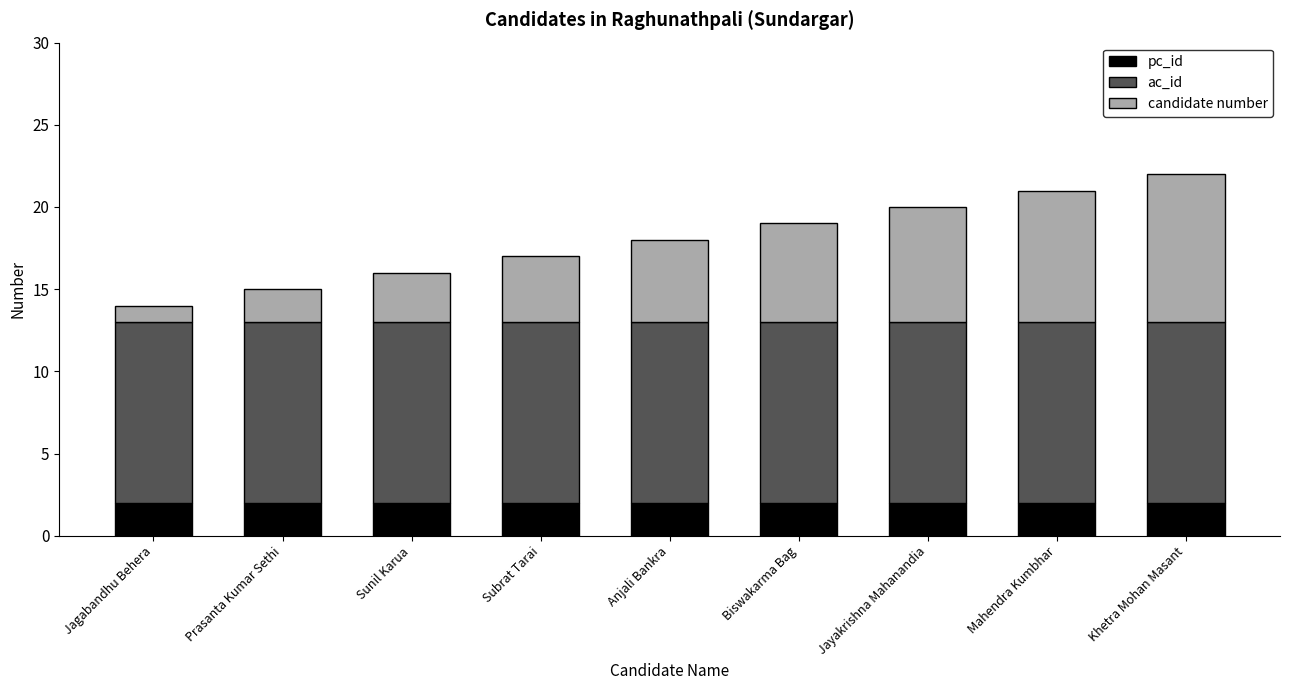

What is the total value across all series at Mahendra Kumbhar?

21